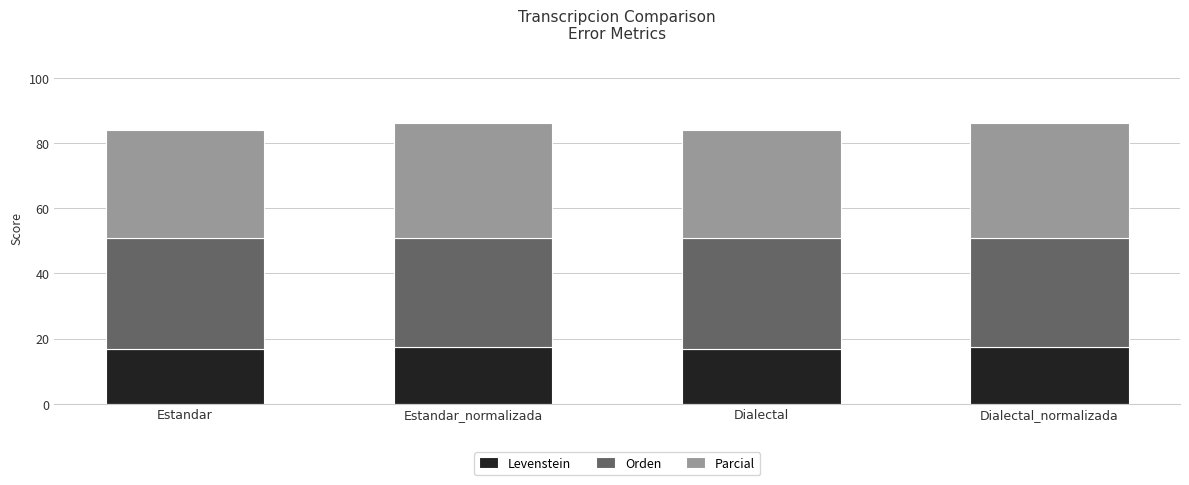

What is the total value across all series at Dialectal_normalizada?

86.3